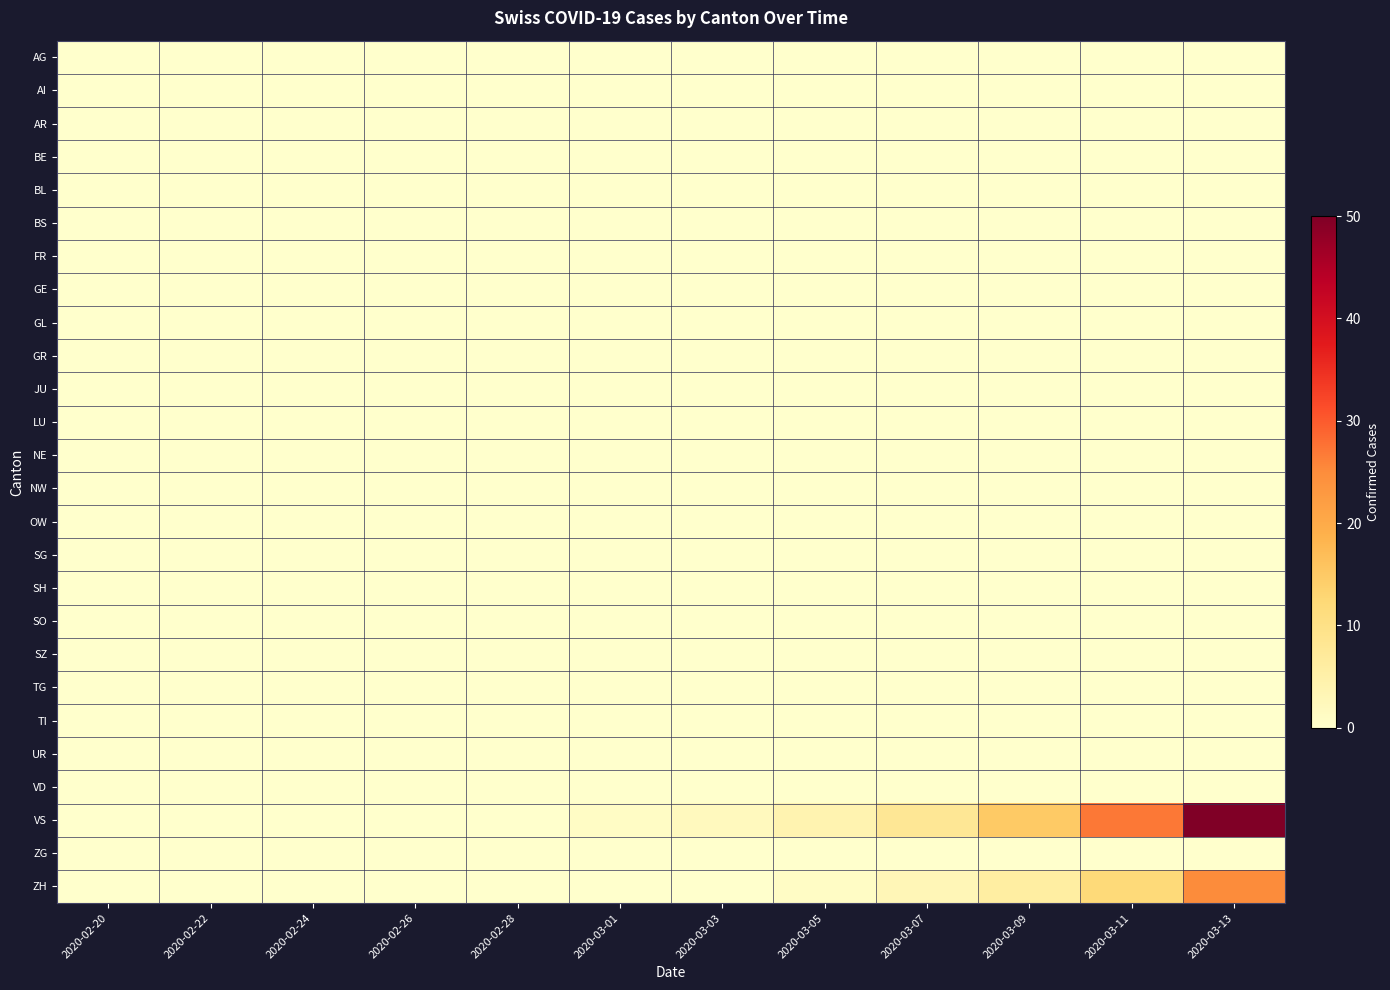

How many series are shown in this chart?

26